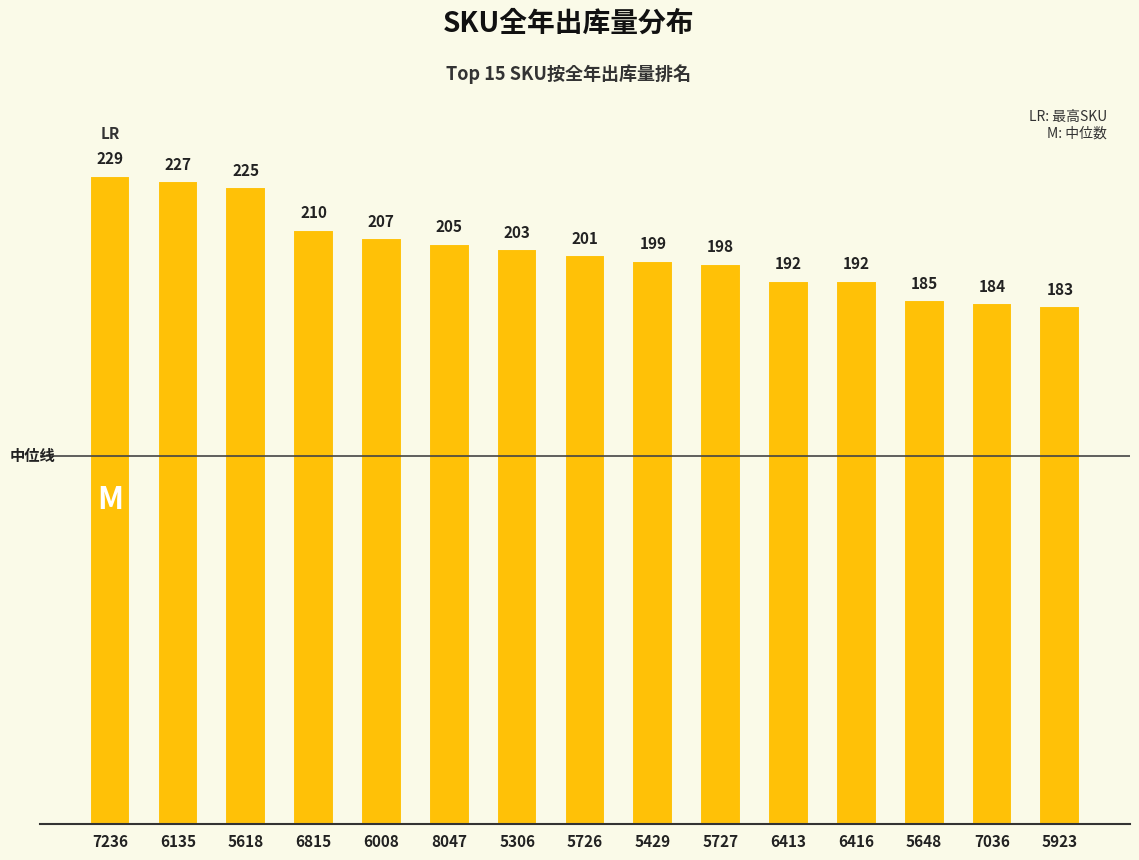

Is it true that the value at 5923 is 308?

False